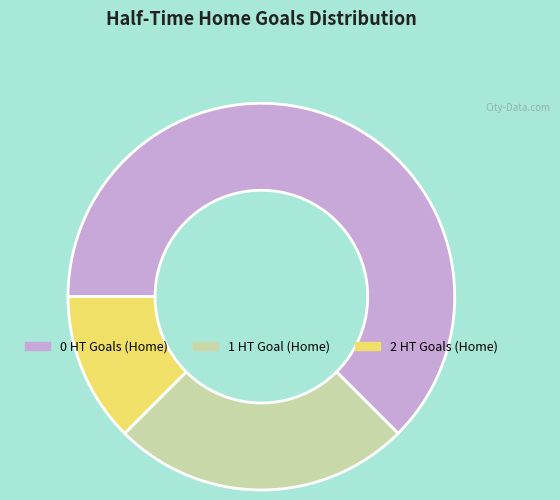

Rank the categories by value from highest to lowest.

0 HT Goals (Home), 1 HT Goal (Home), 2 HT Goals (Home)